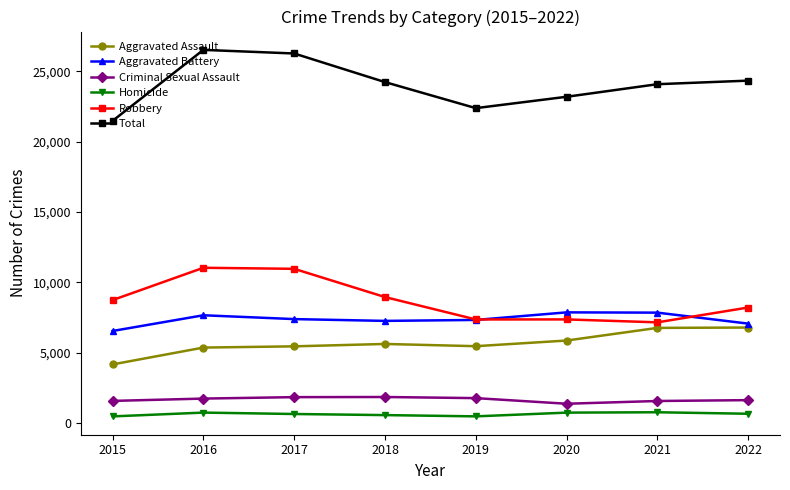

True or false: Criminal Sexual Assault has more than 0 interior local peaks.

True